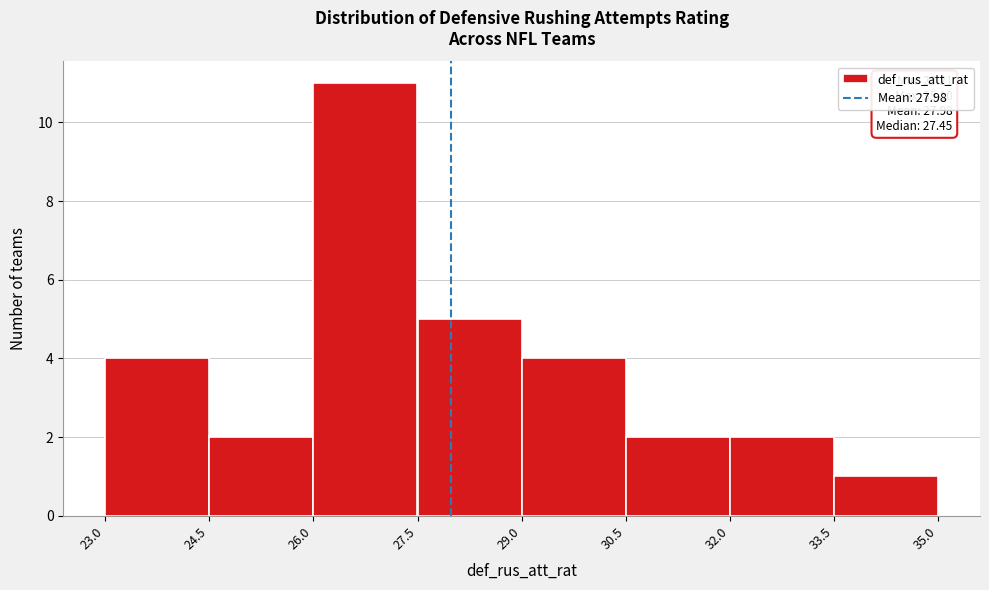

Which range on the x-axis has the tallest bar?

26.0 to 27.5